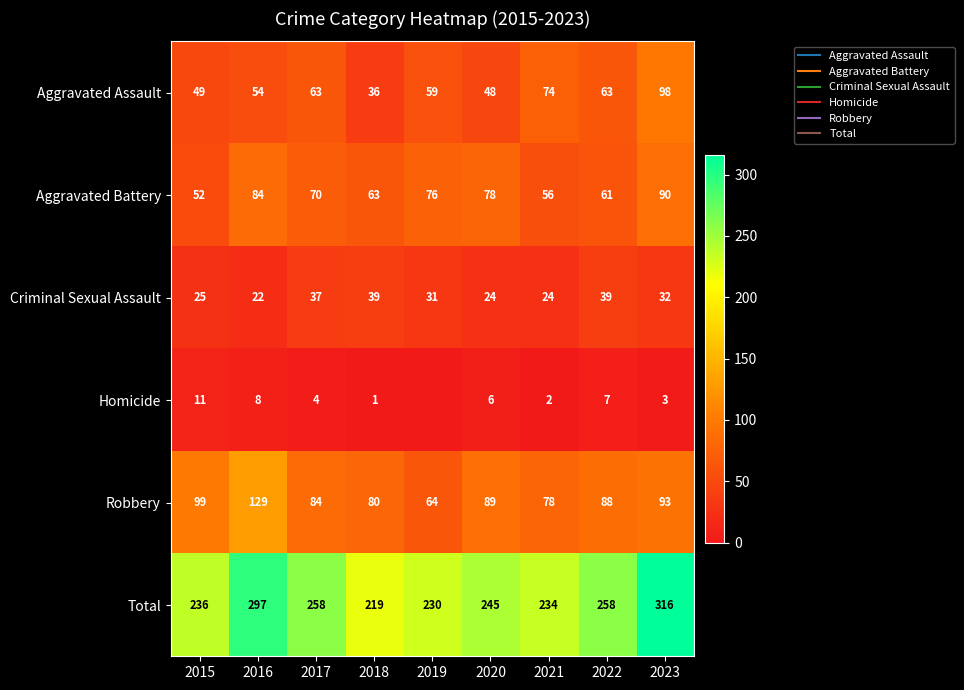

What is the sum of all Homicide values?

42